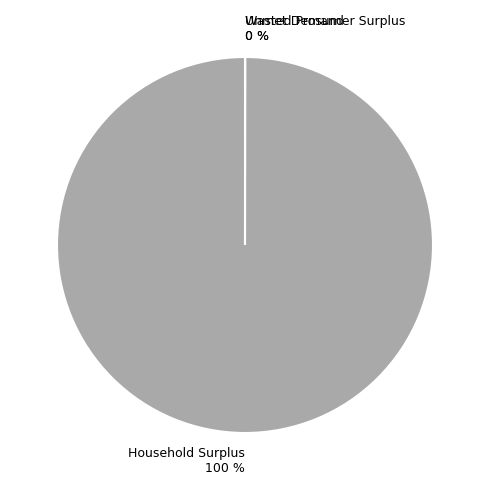

True or false: Household Surplus accounts for 100% of the total.

True